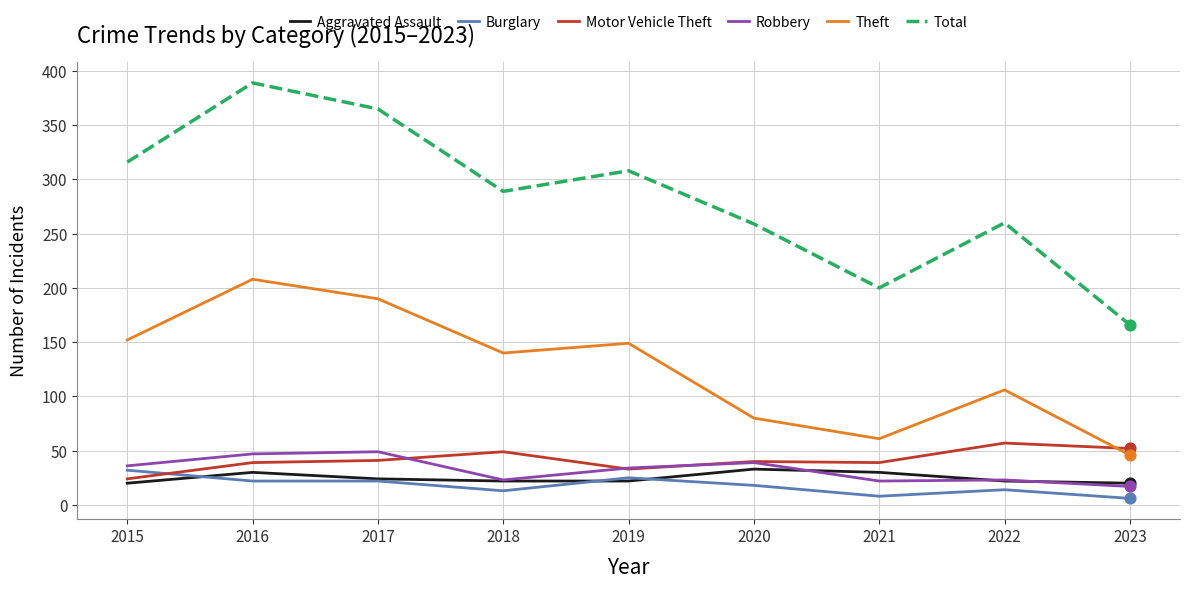

What is the total value across all series at 2021?

360